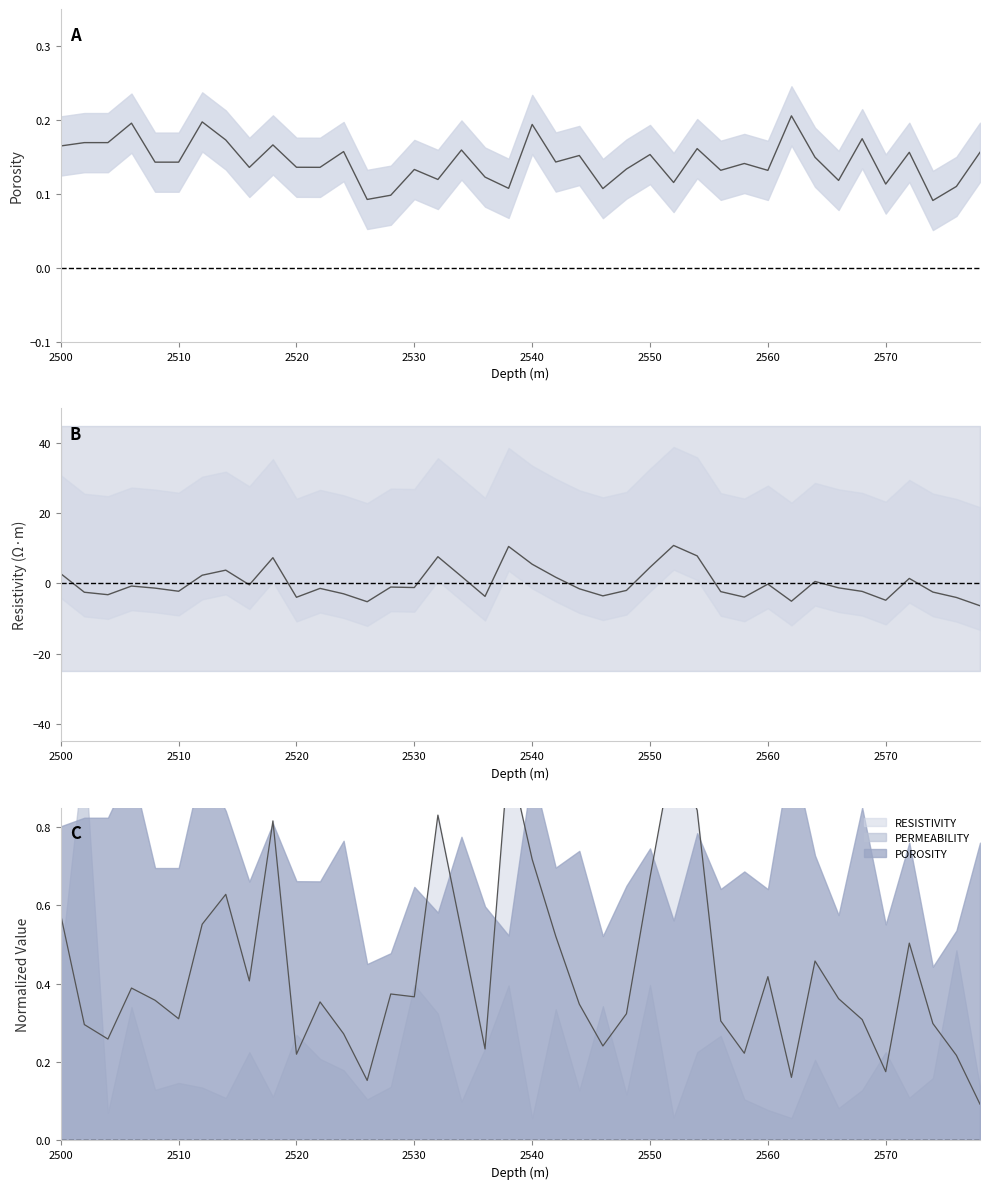

What is the maximum value for POROSITY?

0.2